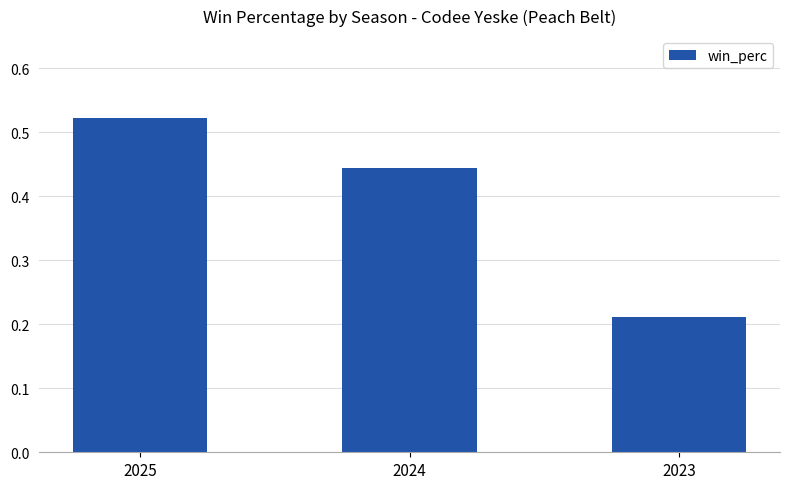

Count the number of data series in this chart.

1